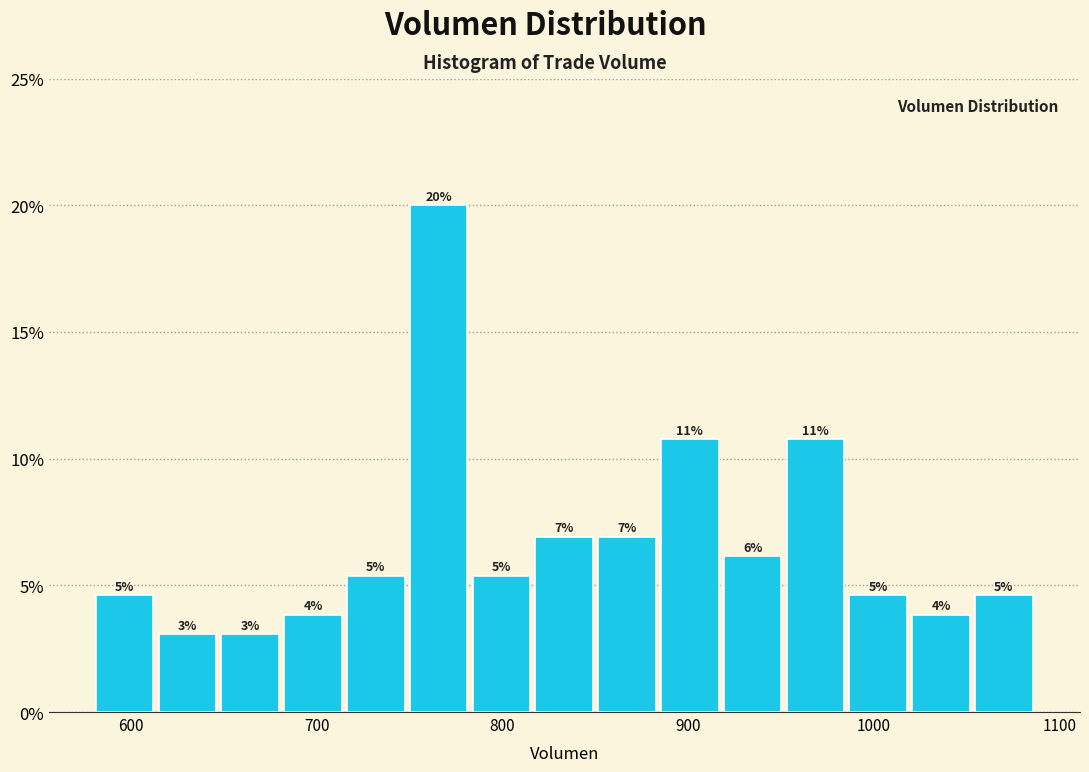

Around what value on the x-axis is the tallest bar? Give the approximate position of its centre, as read against the axis.

770